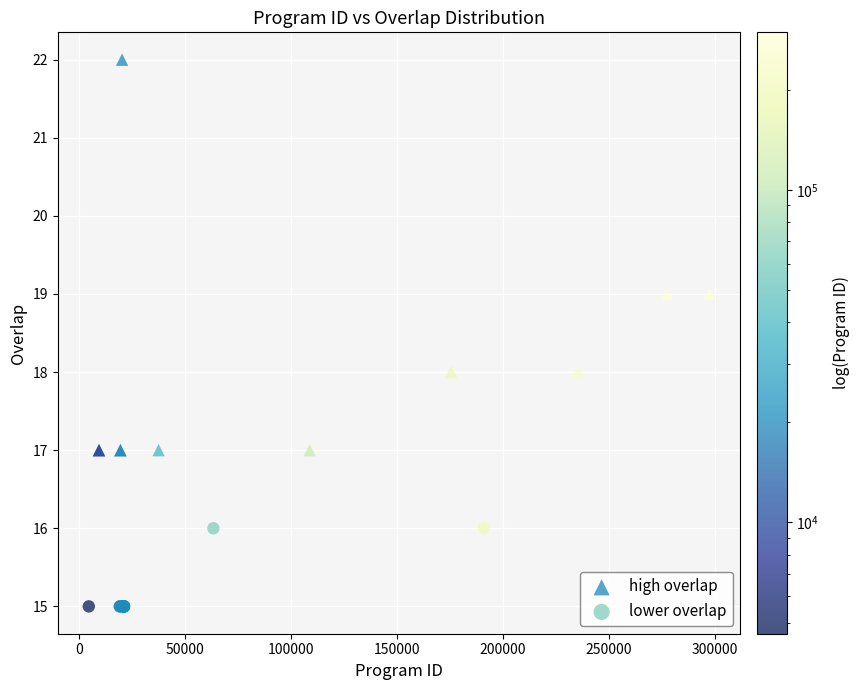

Which series has the widest spread of Y values?

high overlap